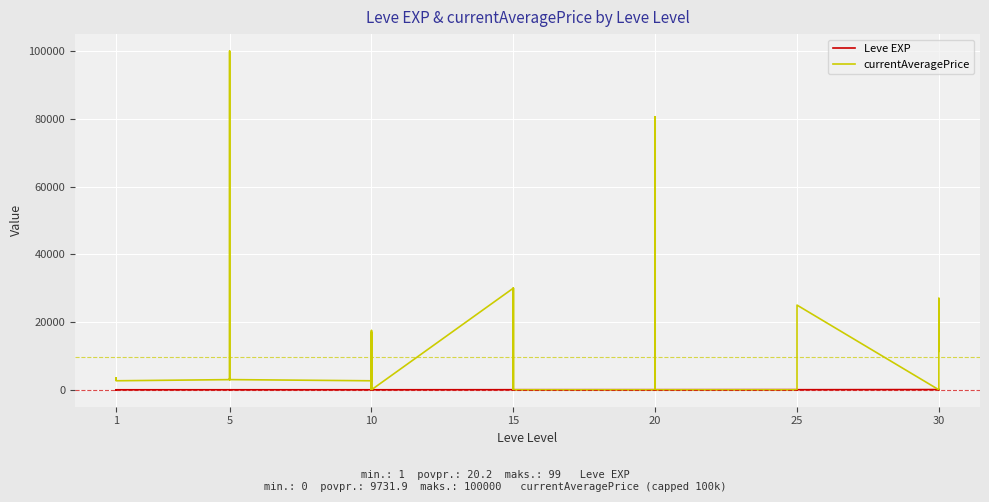

Which series has the largest total across all categories?

currentAveragePrice